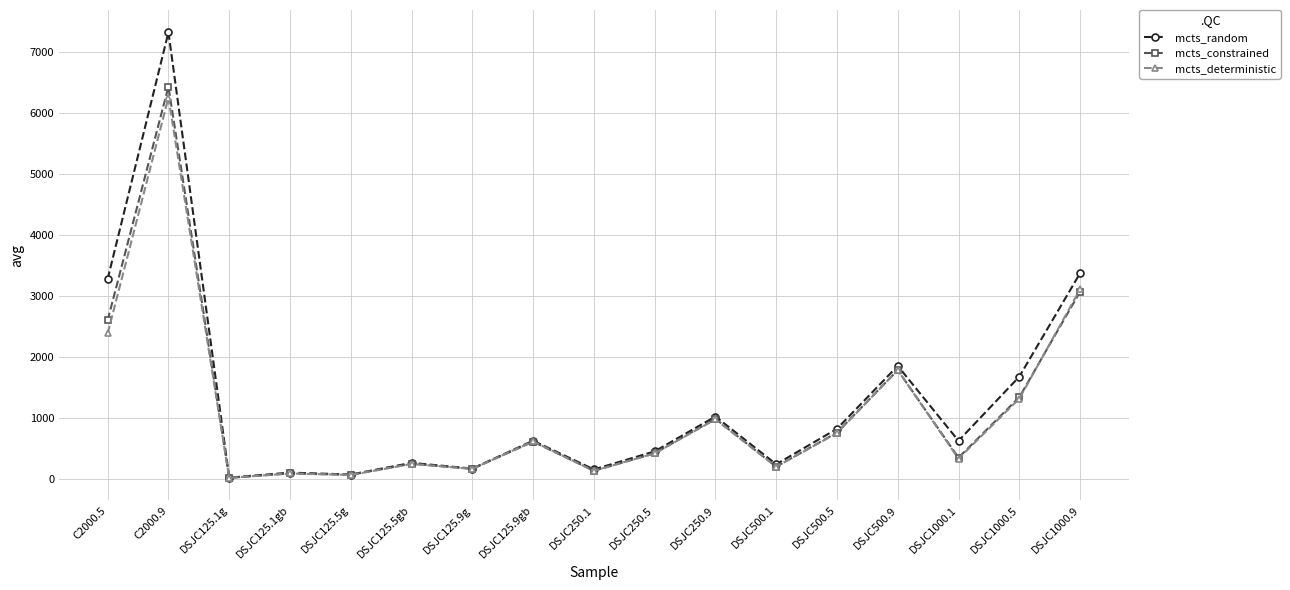

How many lines are shown in the chart?

3